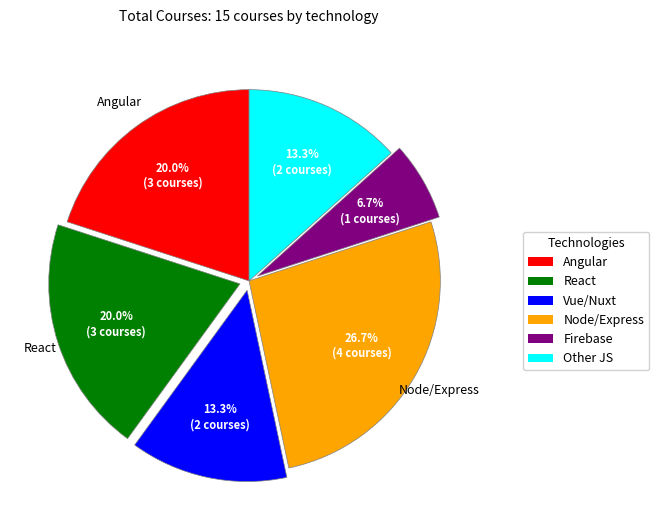

To the nearest percent, what percentage of the pie is Vue/Nuxt?

13%